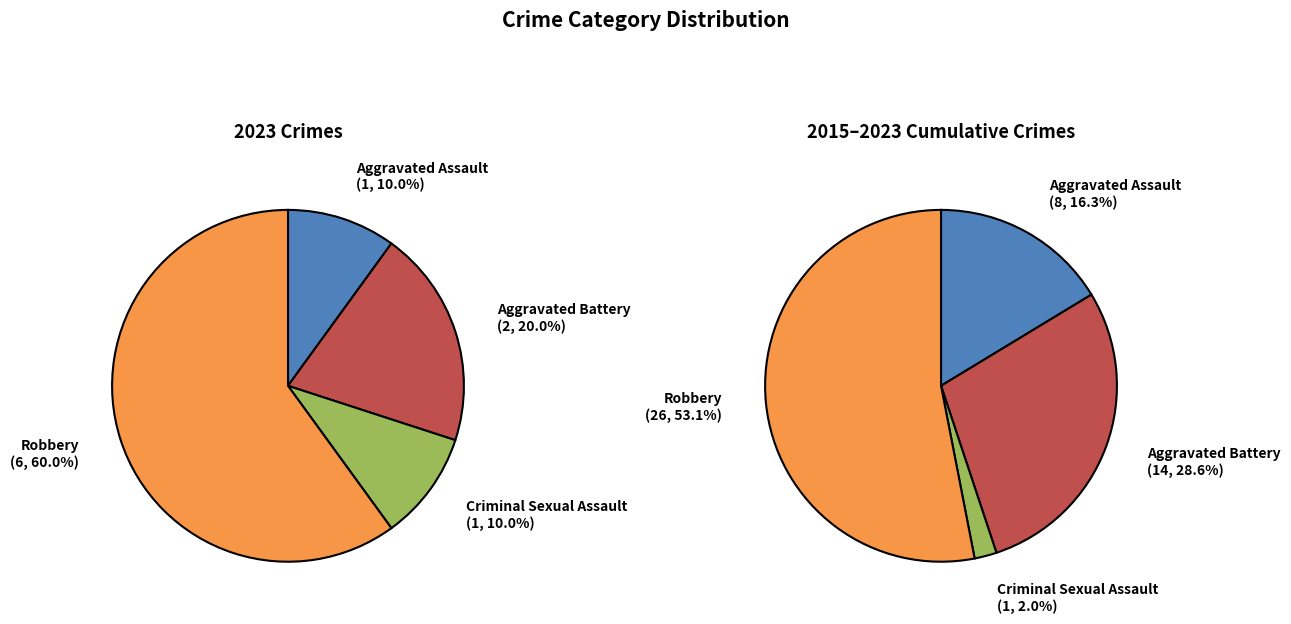

Approximately how many times larger is the value at Robbery compared to Aggravated Battery?

3.0